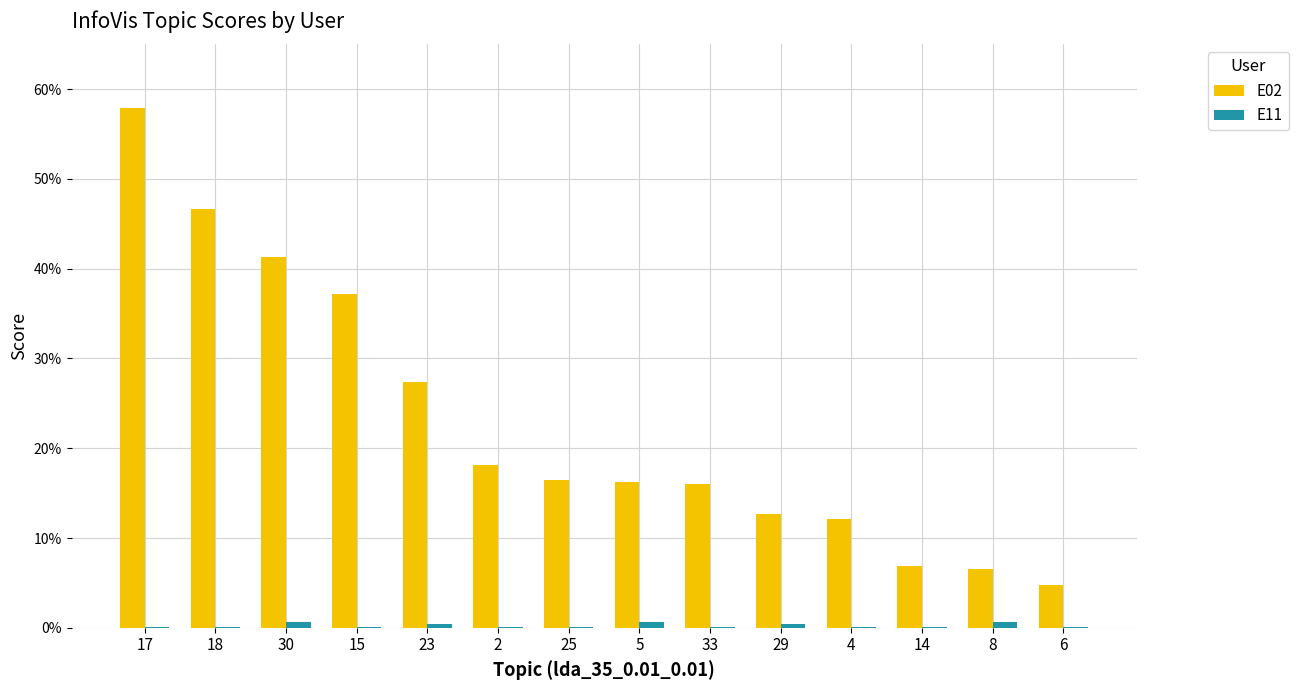

What is the difference between the second highest and minimum values in the E02 series?

0.4